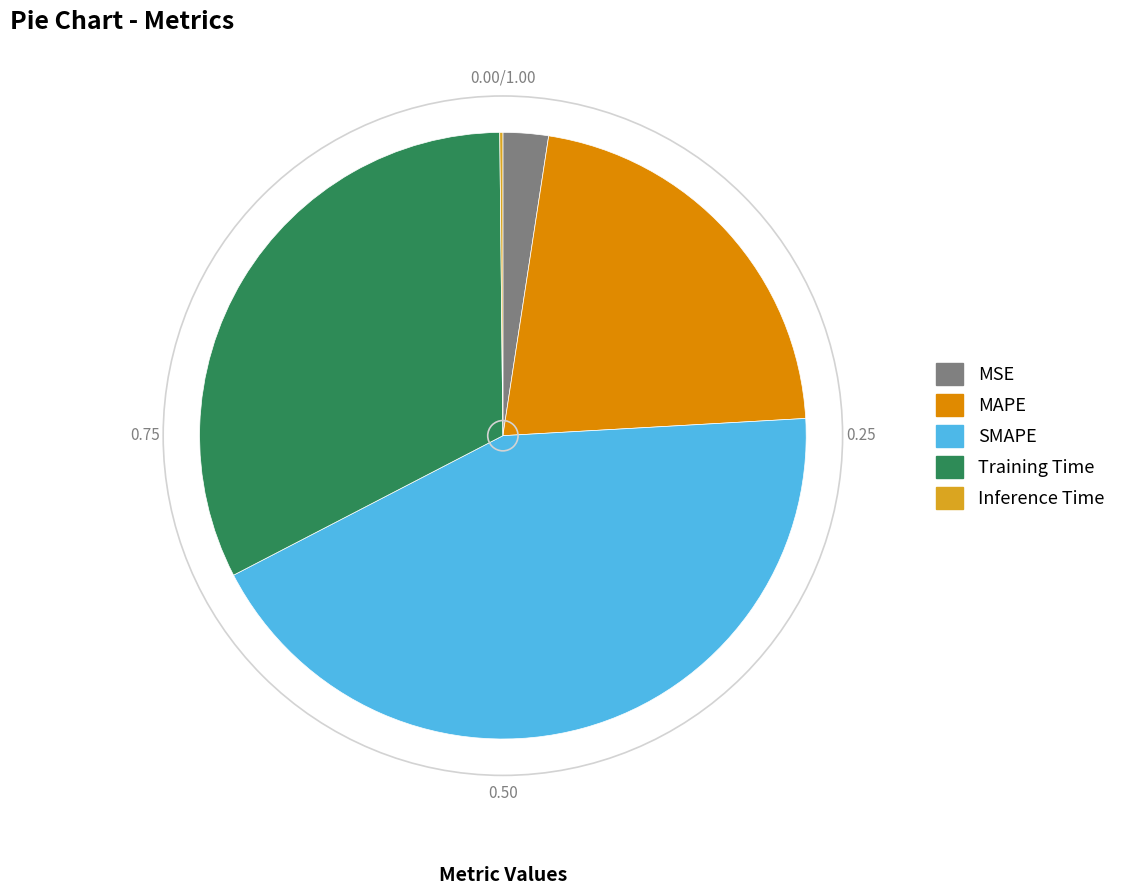

What is the largest slice in the pie chart?

SMAPE